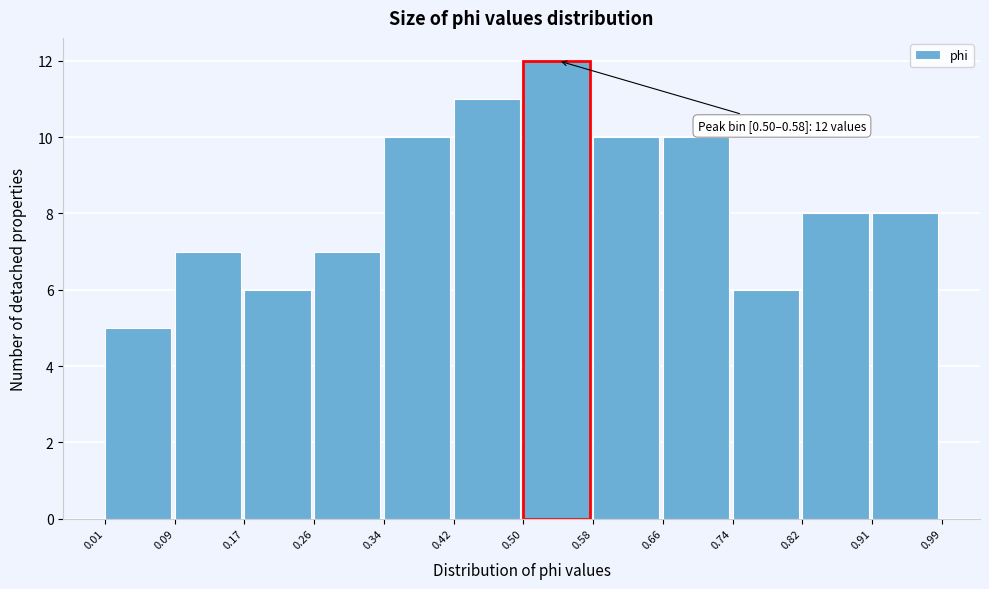

Over which range of the x-axis is the bar tallest?

0.50 to 0.58